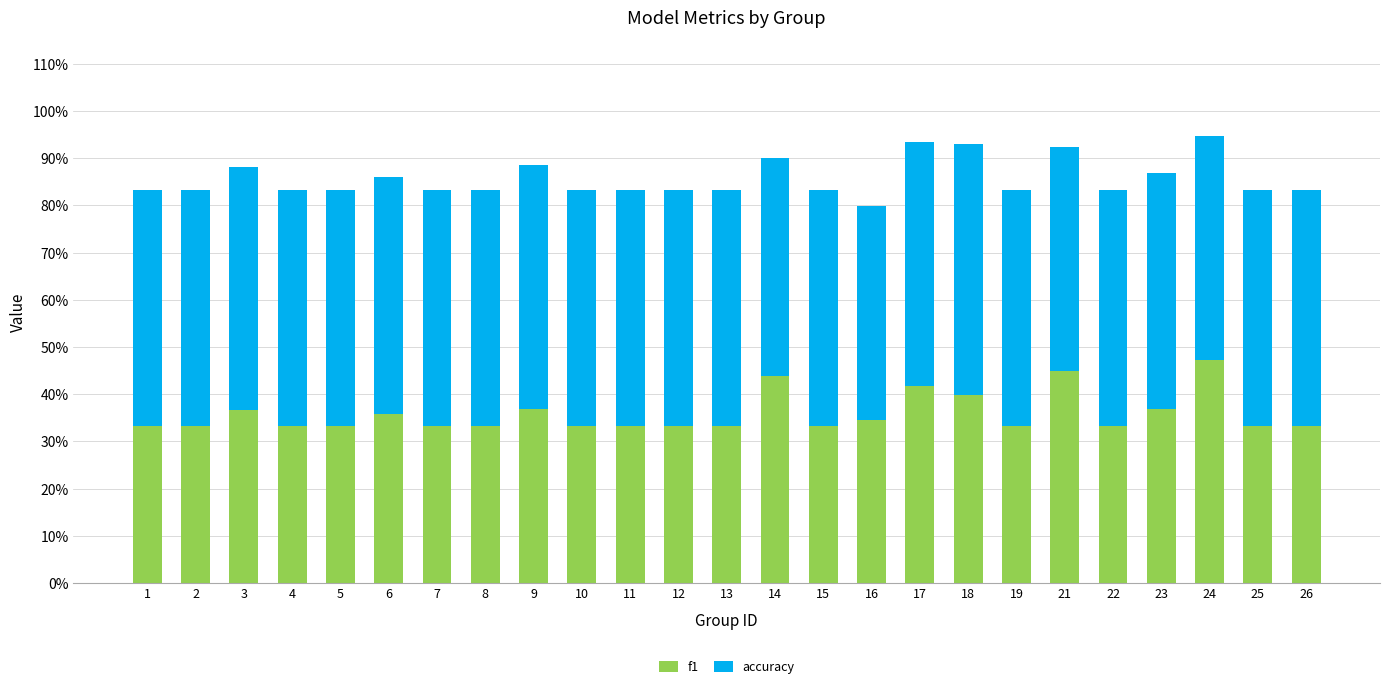

What is the average value of the f1 series?

0.4